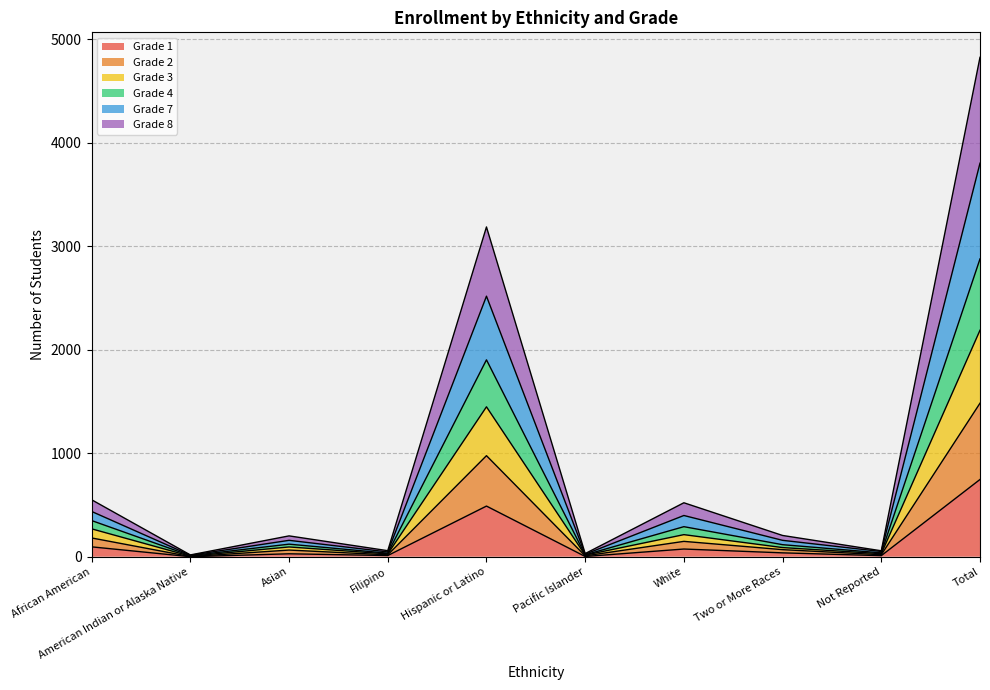

In Grade 7, how many points are higher than both neighbors (excluding endpoints)?

3